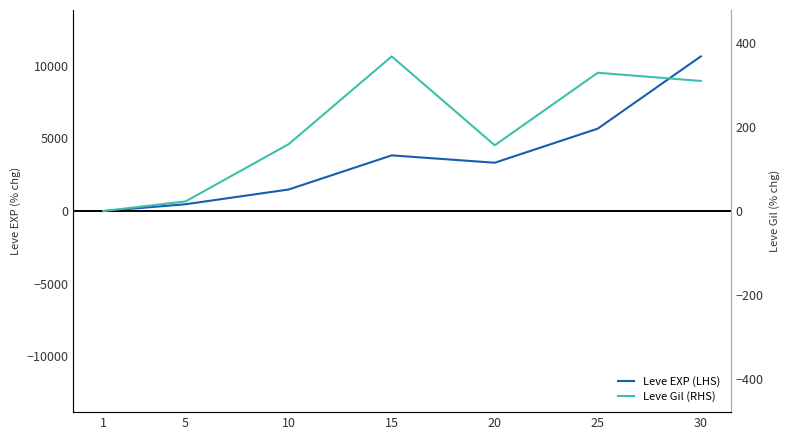

What is the value of the Leve EXP (LHS) point at the 6th from the left?

5676.2